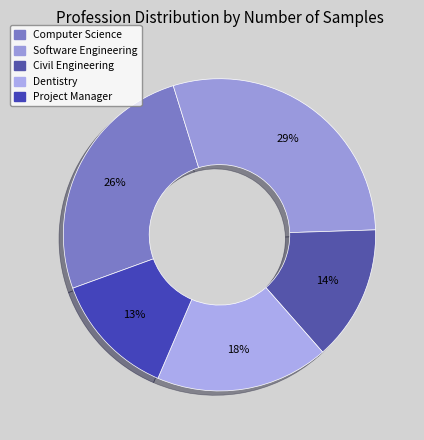

Which slice is the smallest?

Project Manager